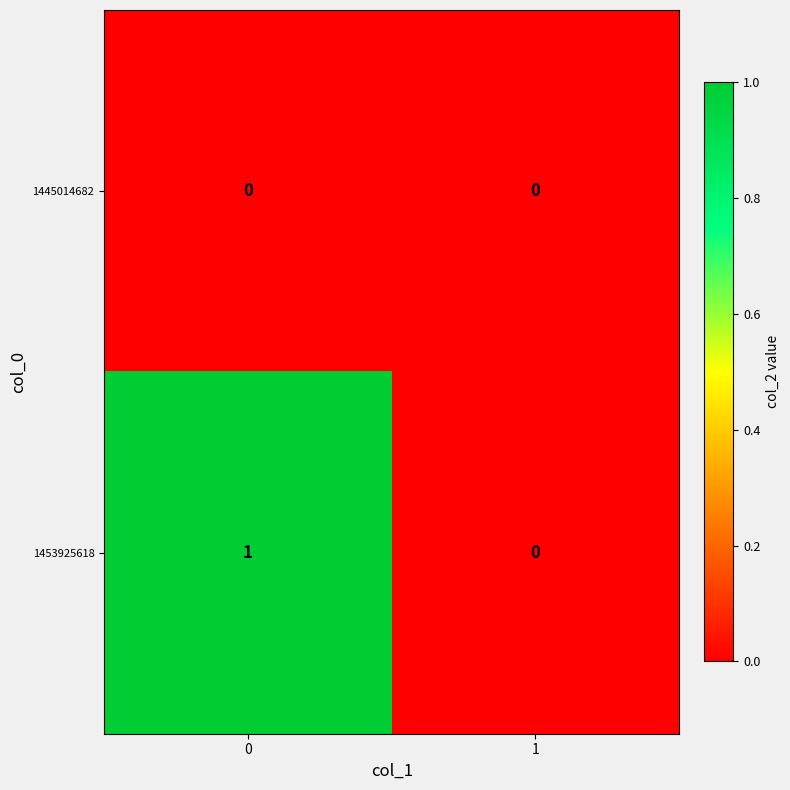

Which series has the largest total across all categories?

1453925618